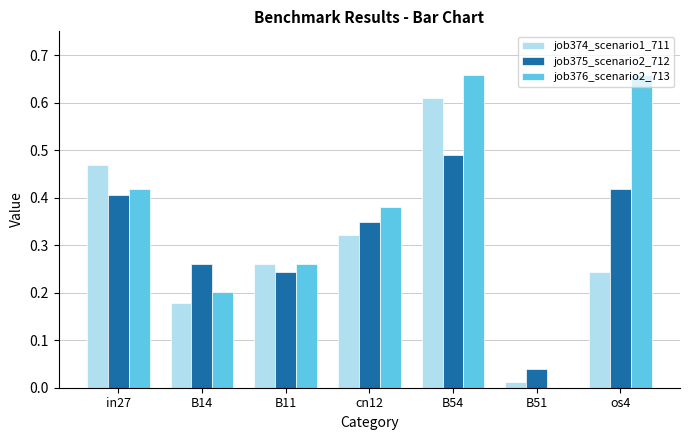

Between B11 and cn12, which series saw the biggest shift?

job376_scenario2_713